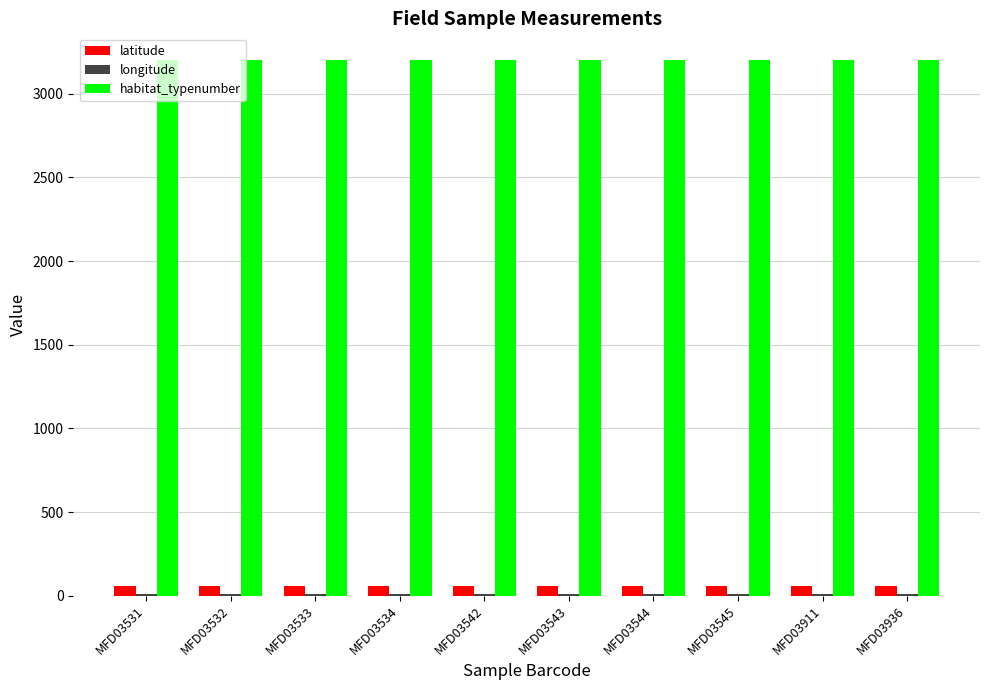

Is it true that habitat_typenumber equals 3201.0 at MFD03534?

True